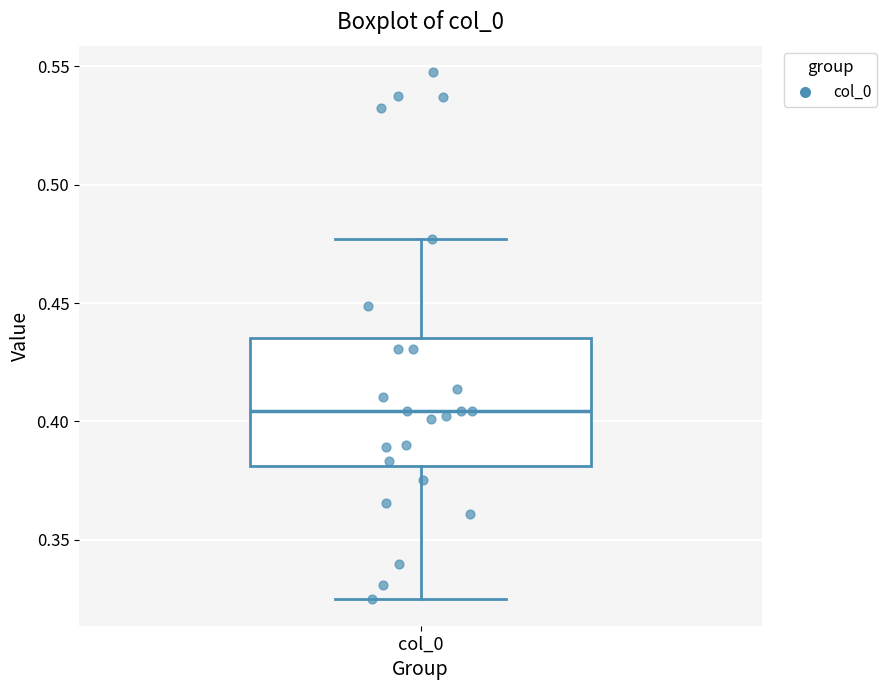

Transcribe this box plot: give where the median line is, the range the box spans, and where the two whiskers end, as read against the y-axis. The values are not printed on the chart, so give them approximately, as read against the axis.

median 0.405, box 0.380 to 0.435, whiskers 0.325 to 0.475